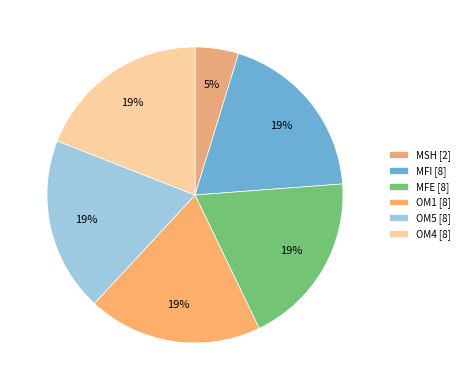

How many segments does this pie chart have?

6